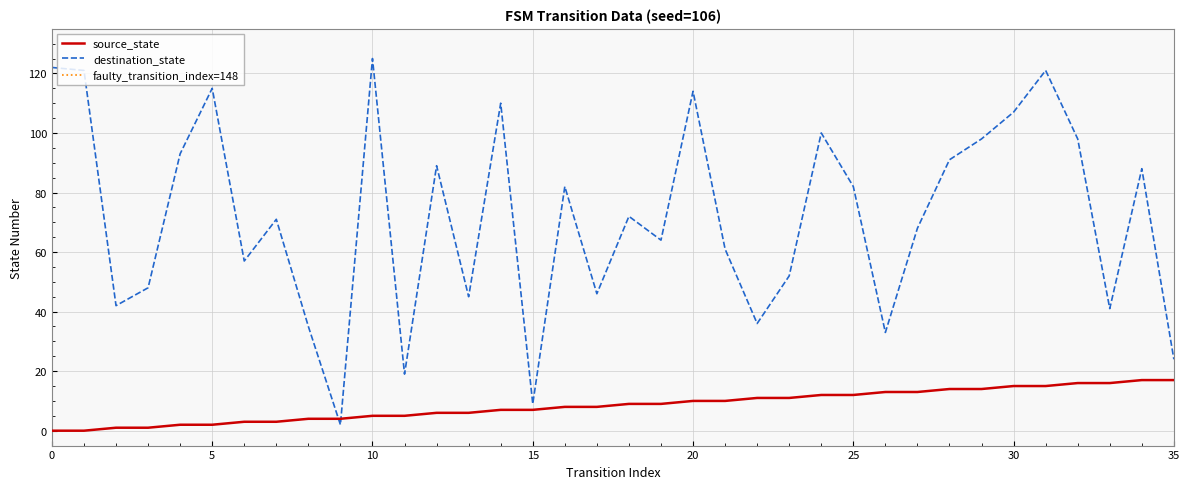

What is the difference between the maximum and second lowest values in the destination_state series?

116